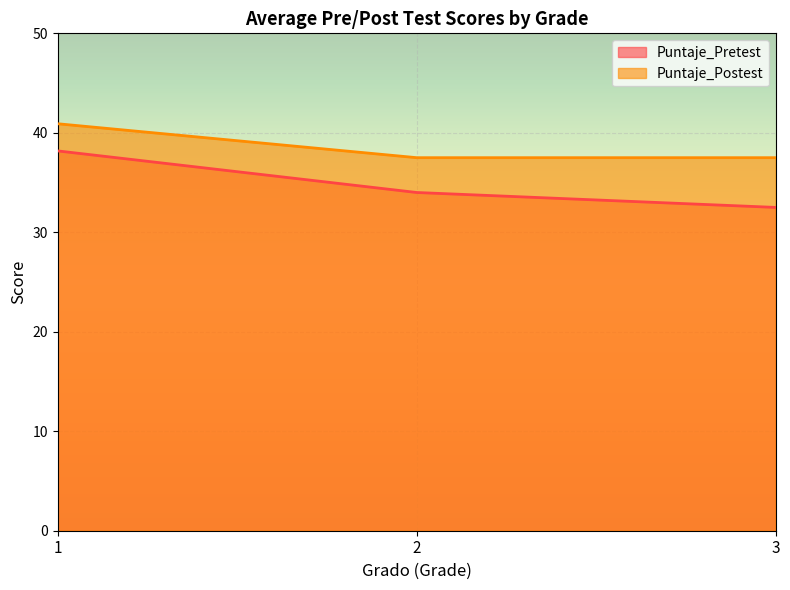

What is the difference between the maximum and second lowest values in the Puntaje_Postest series?

3.4